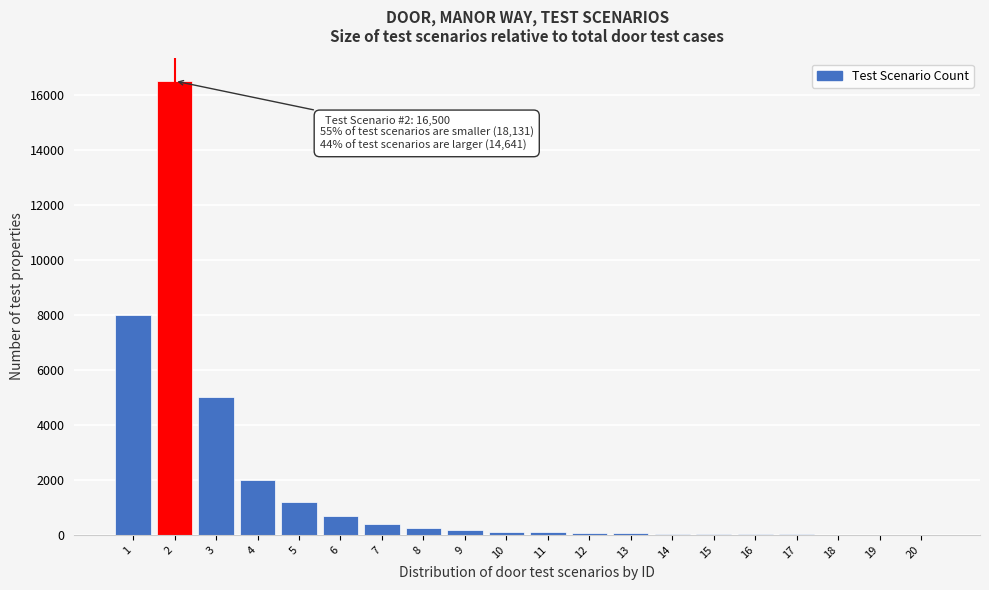

What is the maximum value shown in the chart?

16500